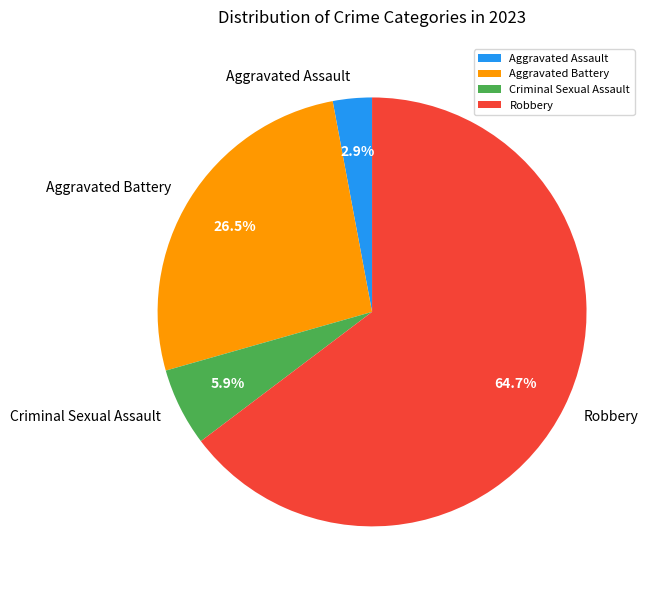

Which slice is the smallest?

Aggravated Assault